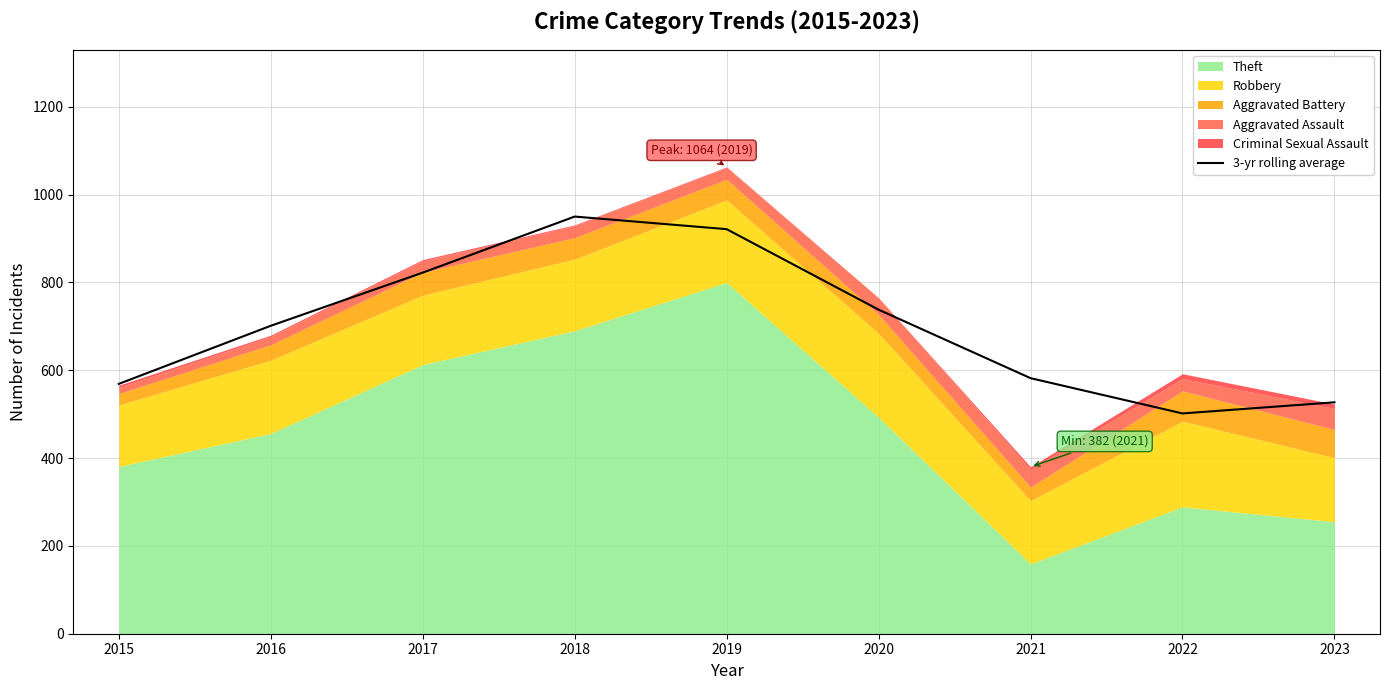

What is the difference between the values at 2021 and 2016?

119.3